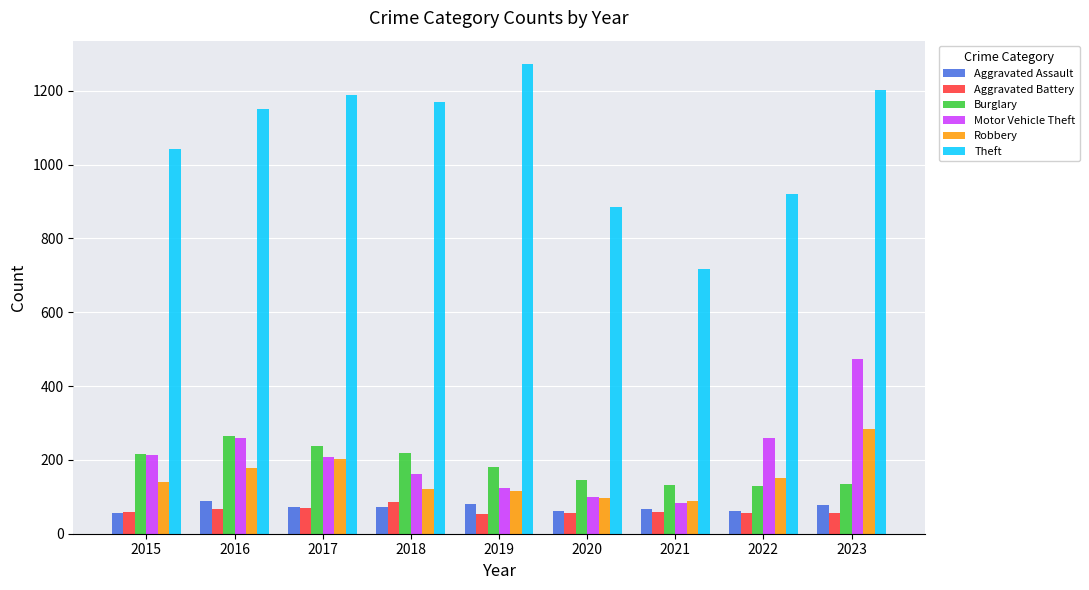

Are the bars horizontal?

No